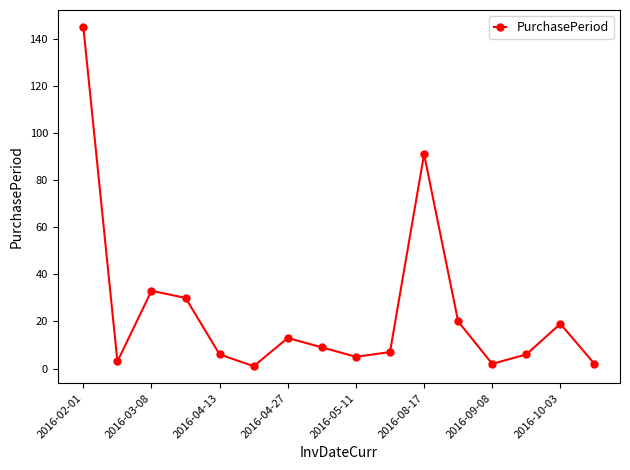

What is the greatest value displayed?

145